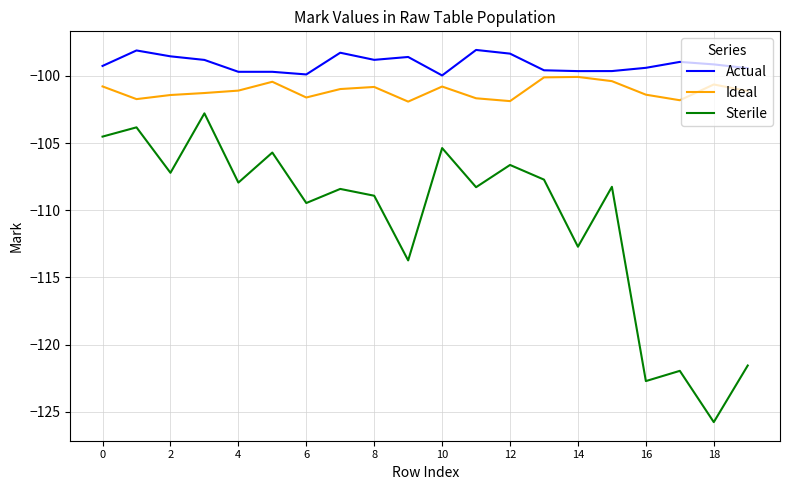

True or false: Ideal and Sterile cross at least once.

False